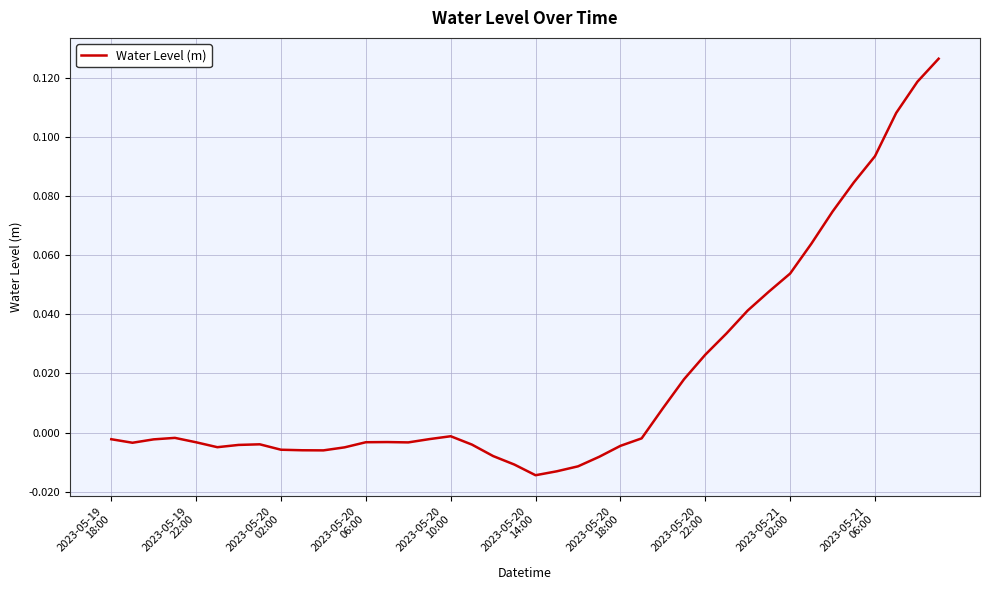

How many lines are shown in the chart?

1